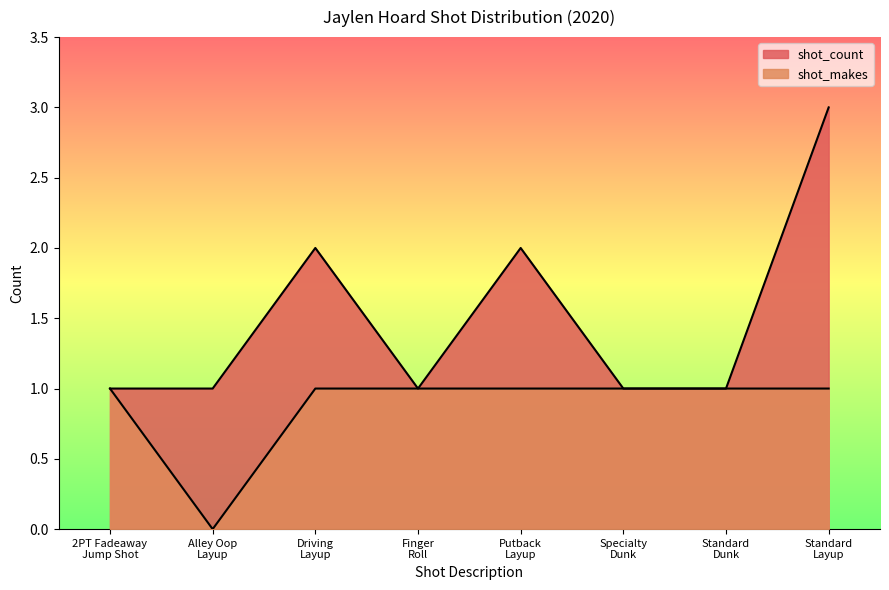

What is the average value of the shot_count series?

2